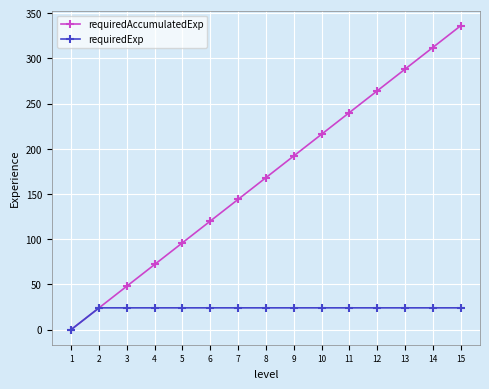

List the series in order of their peak value, highest first.

requiredAccumulatedExp, requiredExp